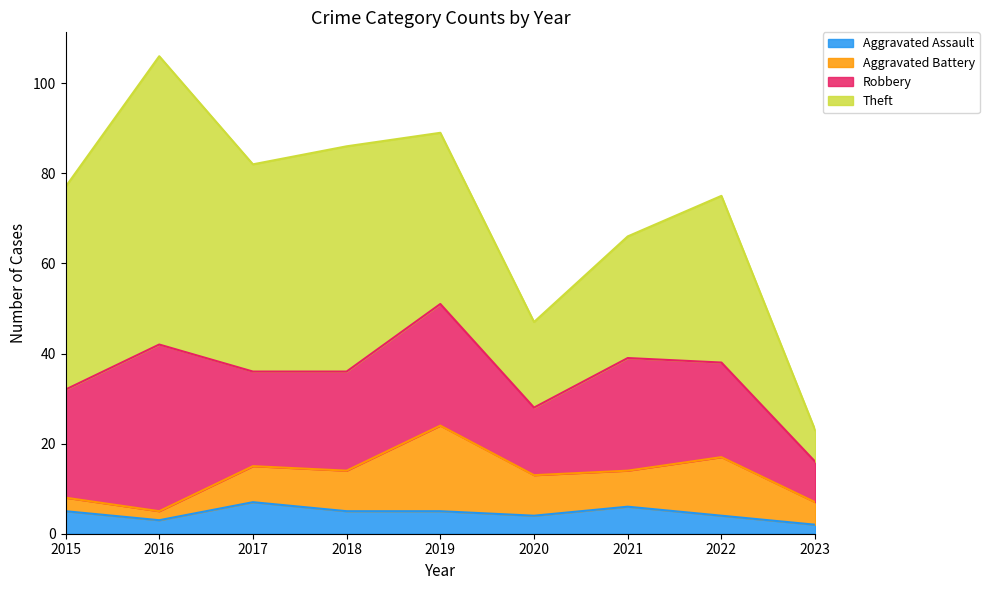

At 2019, list the series in order from smallest to largest.

Aggravated Assault, Aggravated Battery, Robbery, Theft